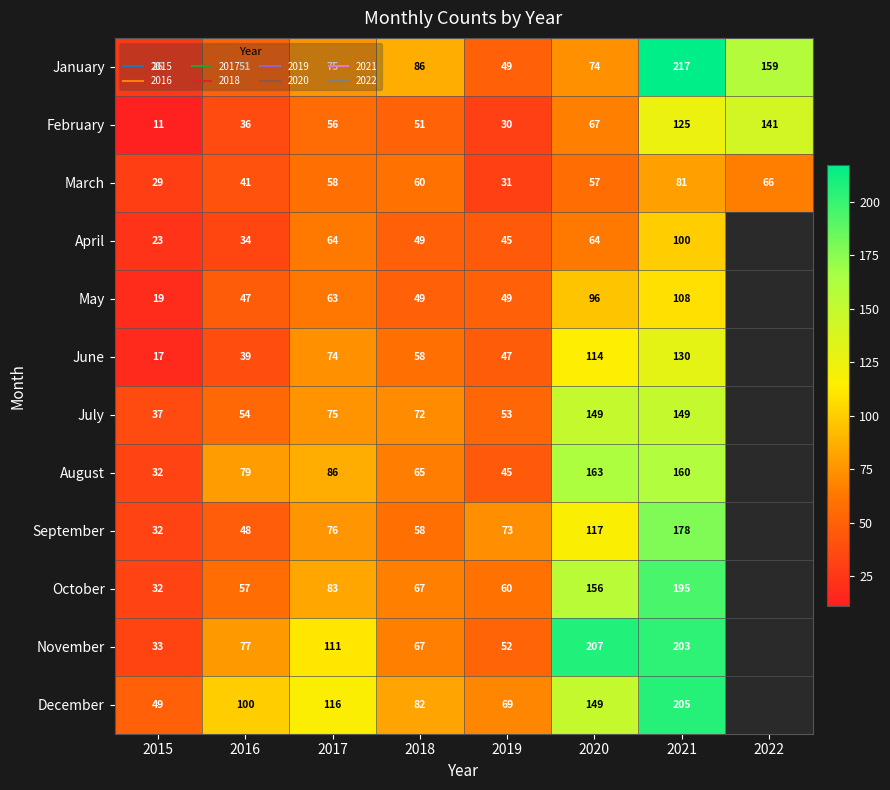

At which category is the sum across all series the highest?

2021